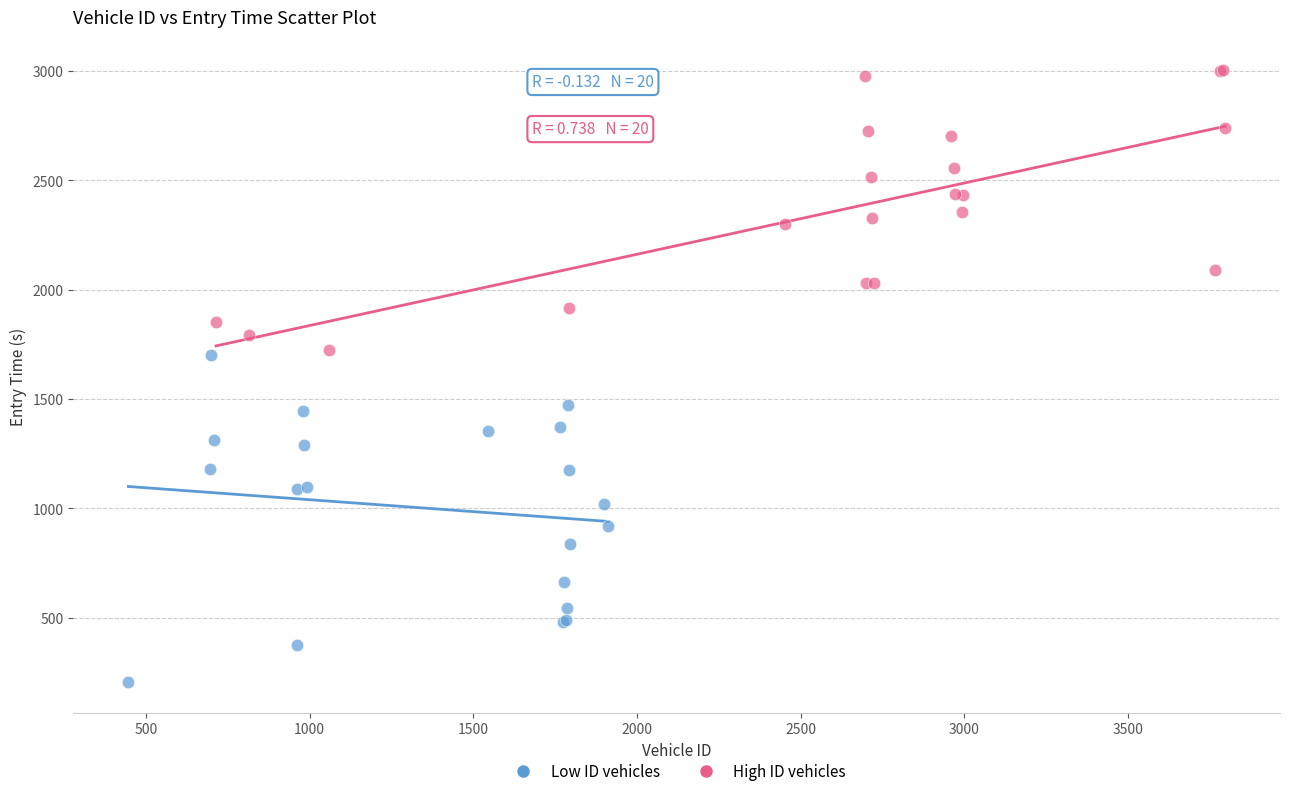

Which series reaches the maximum Y coordinate?

High ID vehicles